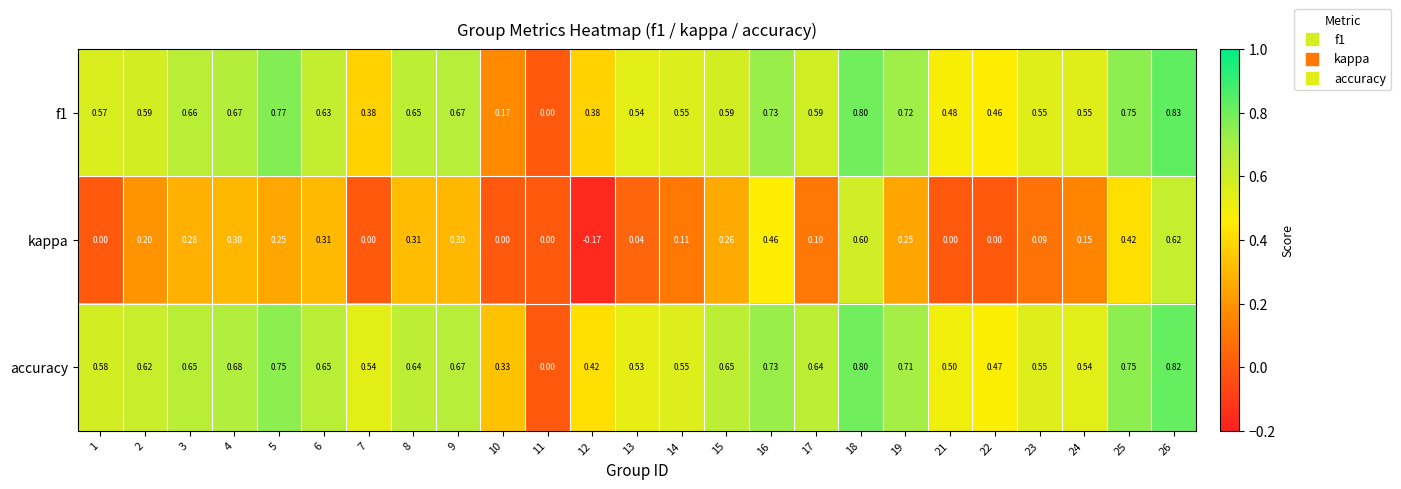

Which series changed the most between 21 and 23?

kappa